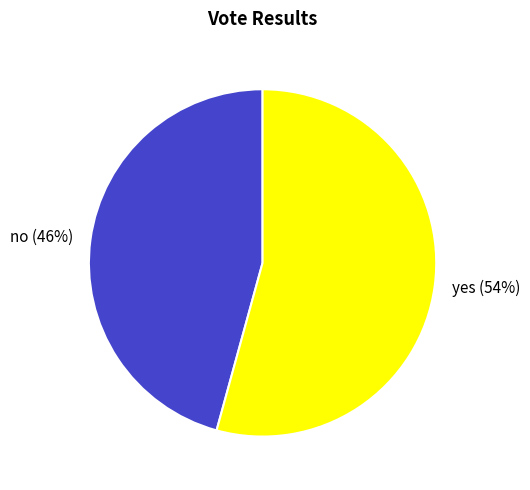

How many slices are in this pie chart?

2